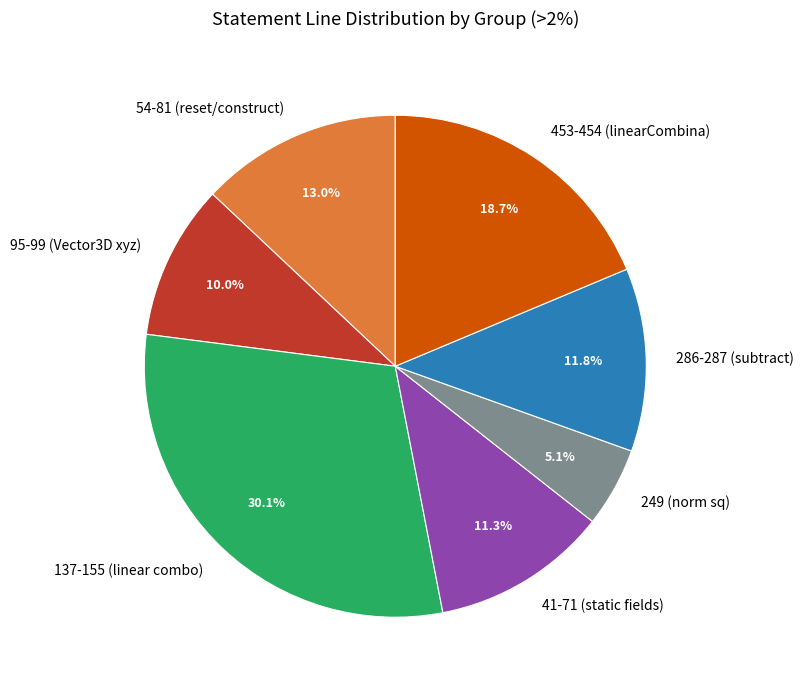

How many segments does this pie chart have?

7